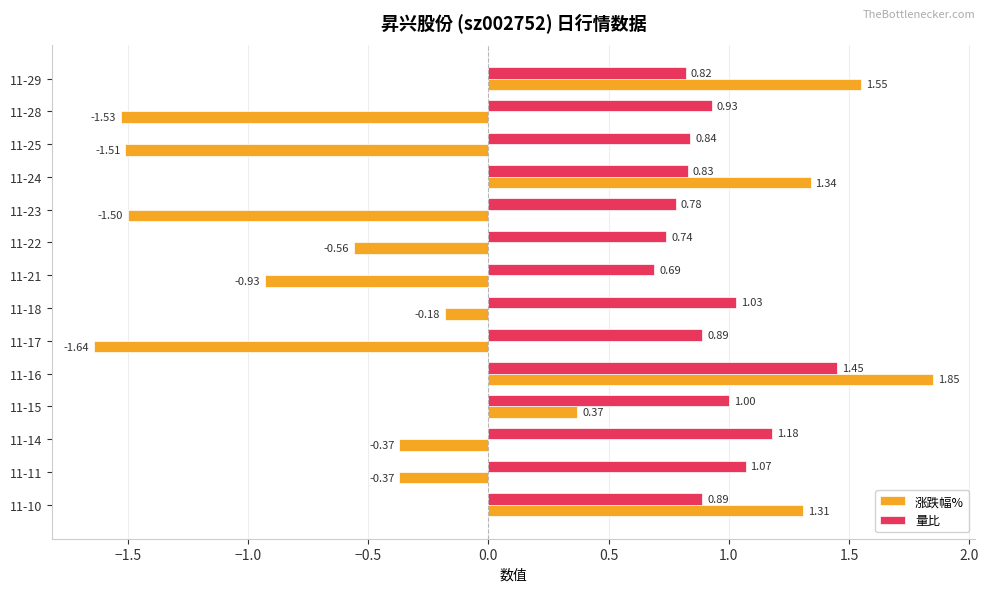

Is the value of 涨跌幅% at 11-28 greater than the value of 量比 at 11-29?

No